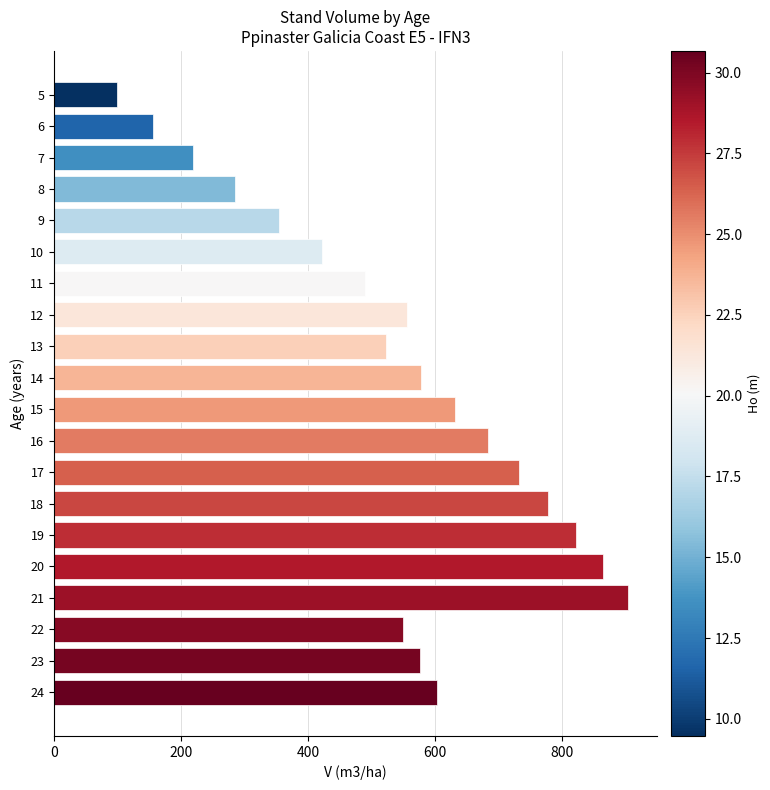

What is the average value?

541.7